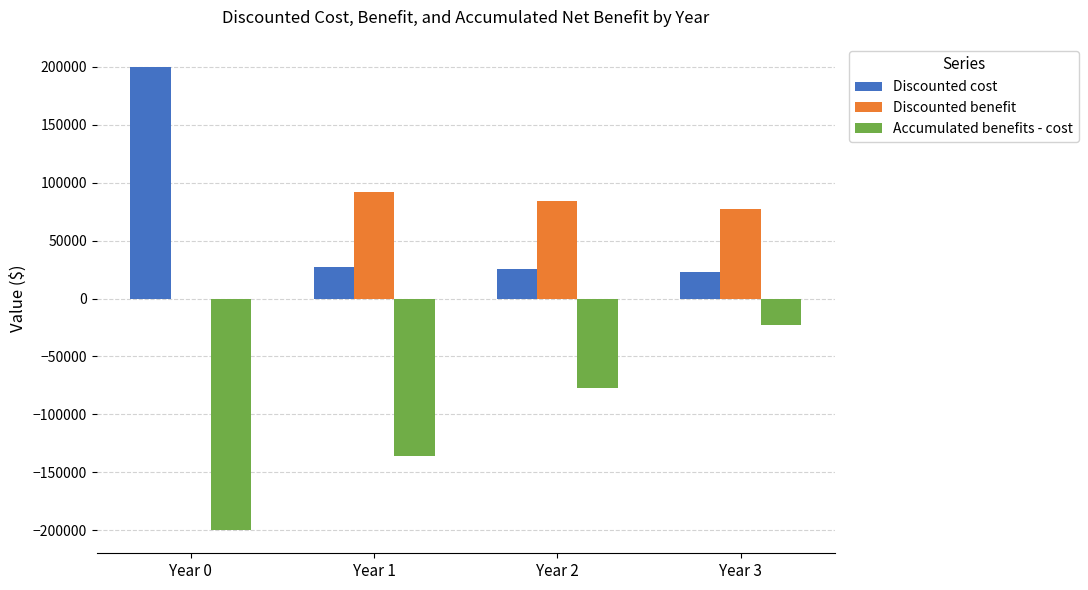

What is the total value across all series at Year 2?

32556.2